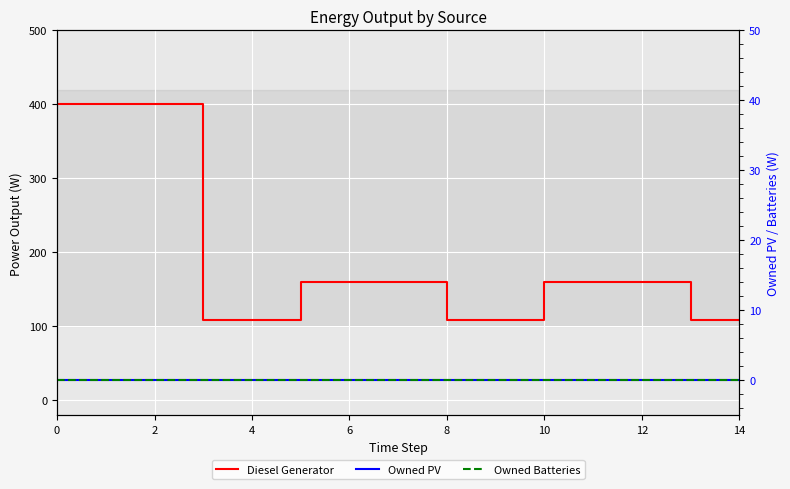

True or false: Diesel Generator and Owned Batteries intersect in this chart.

False